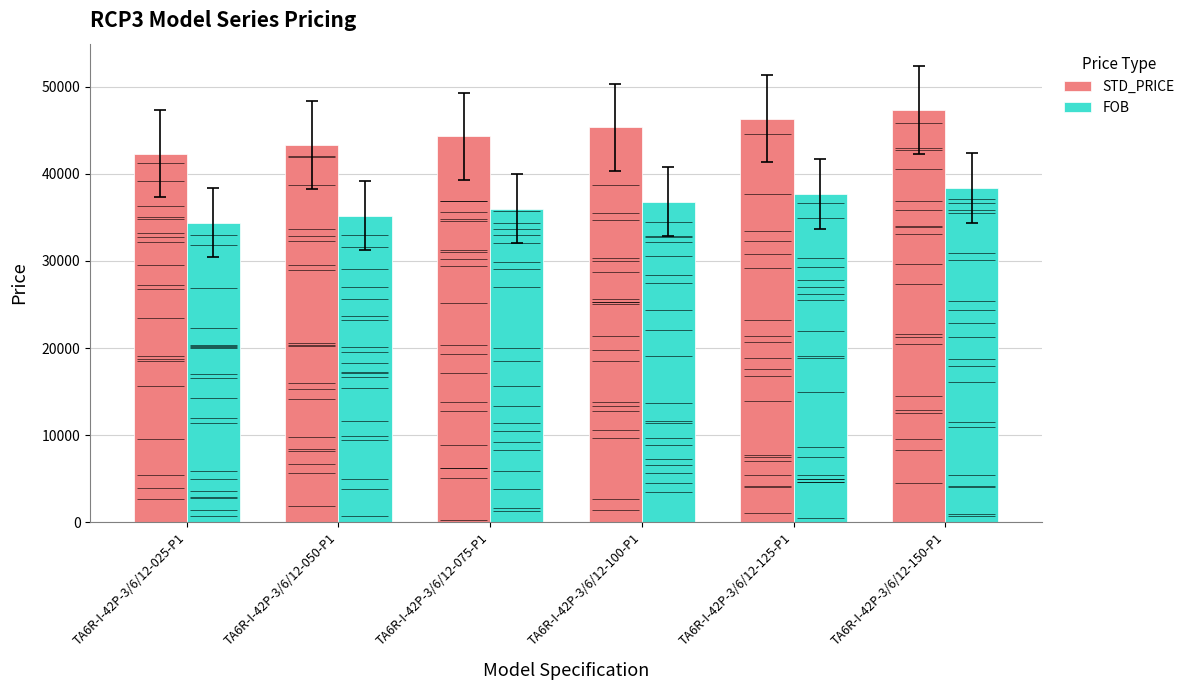

What is the minimum value for STD_PRICE?

42300